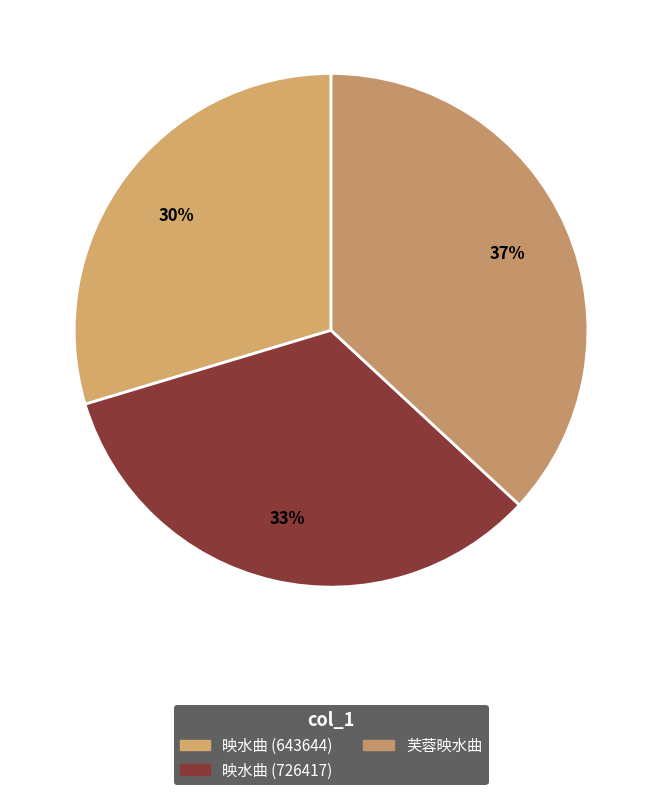

What is the change in value from 映水曲 (643644) to 芙蓉映水曲?

+157506